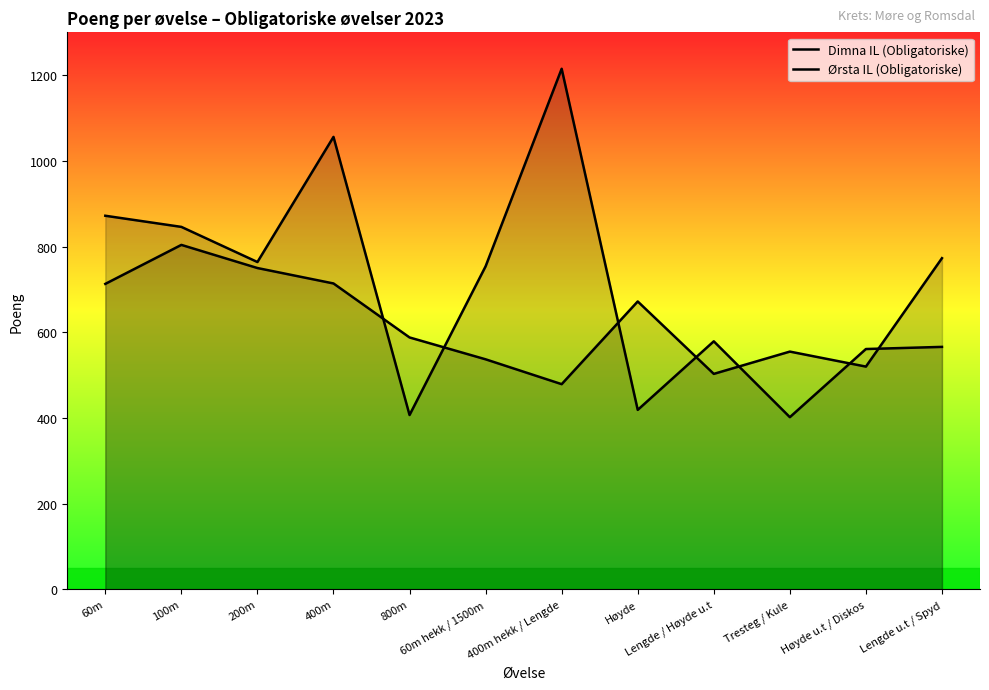

The Ørsta IL (Obligatoriske) series shows 672 at Høyde. True or false?

True